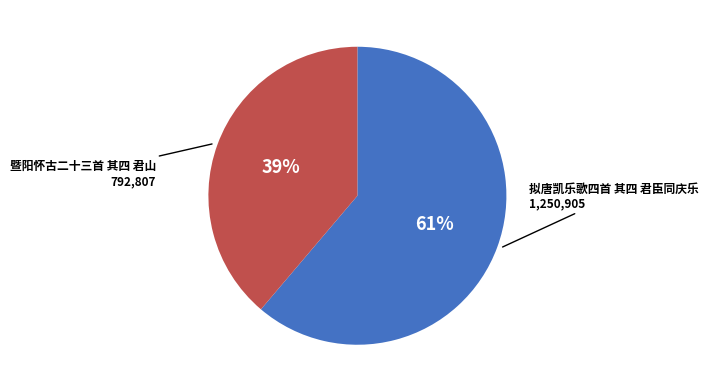

True or false: 暨阳怀古二十三首 其四 君山 accounts for 30% of the total.

False